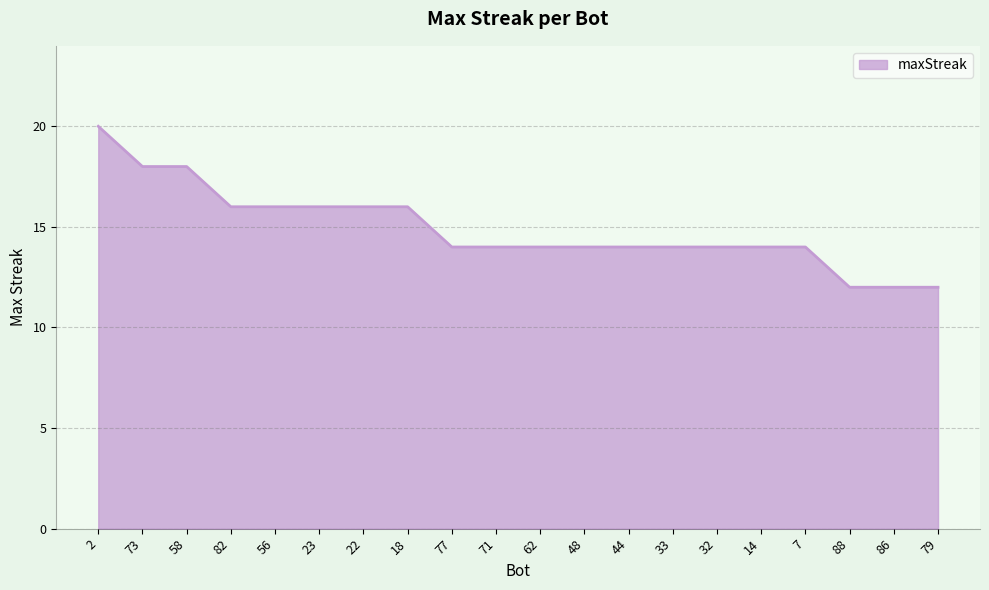

What is the greatest value displayed?

20